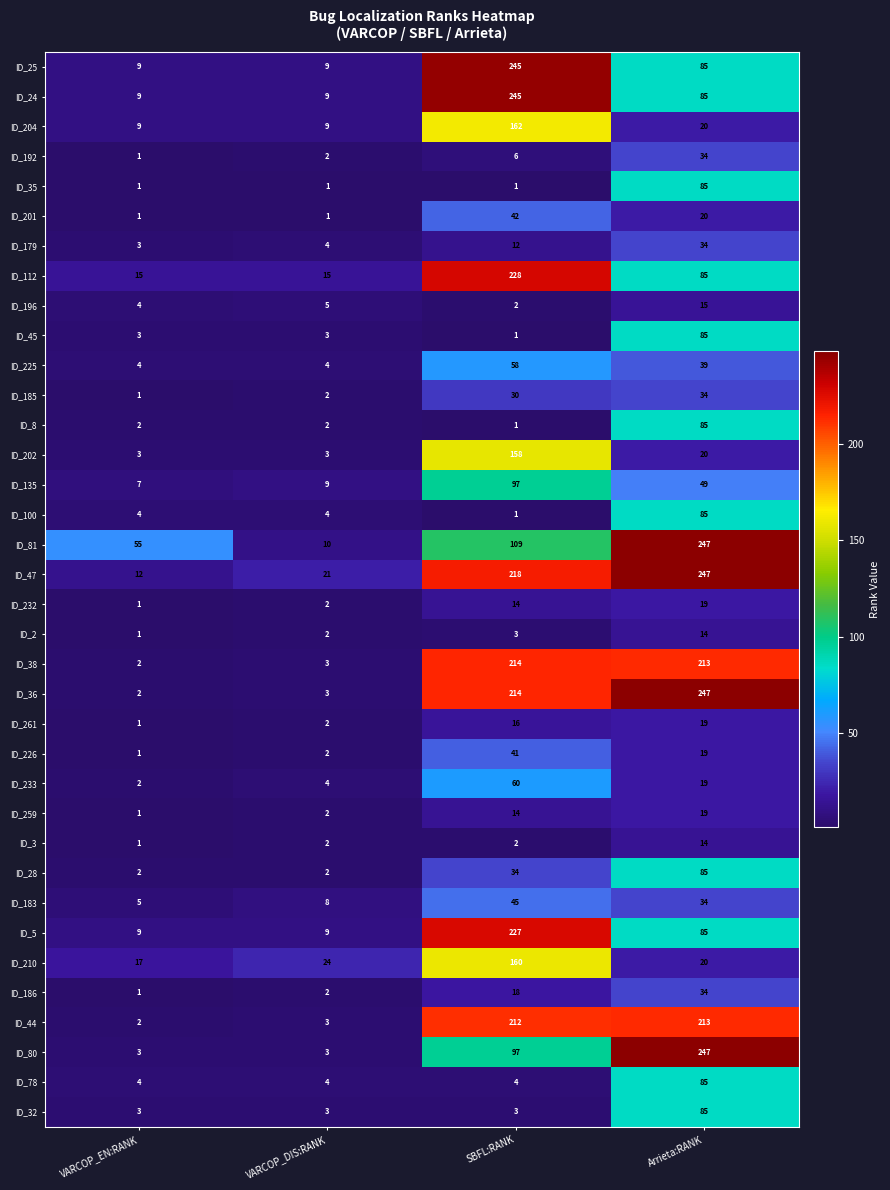

Which series has the widest spread of values?

ID_36